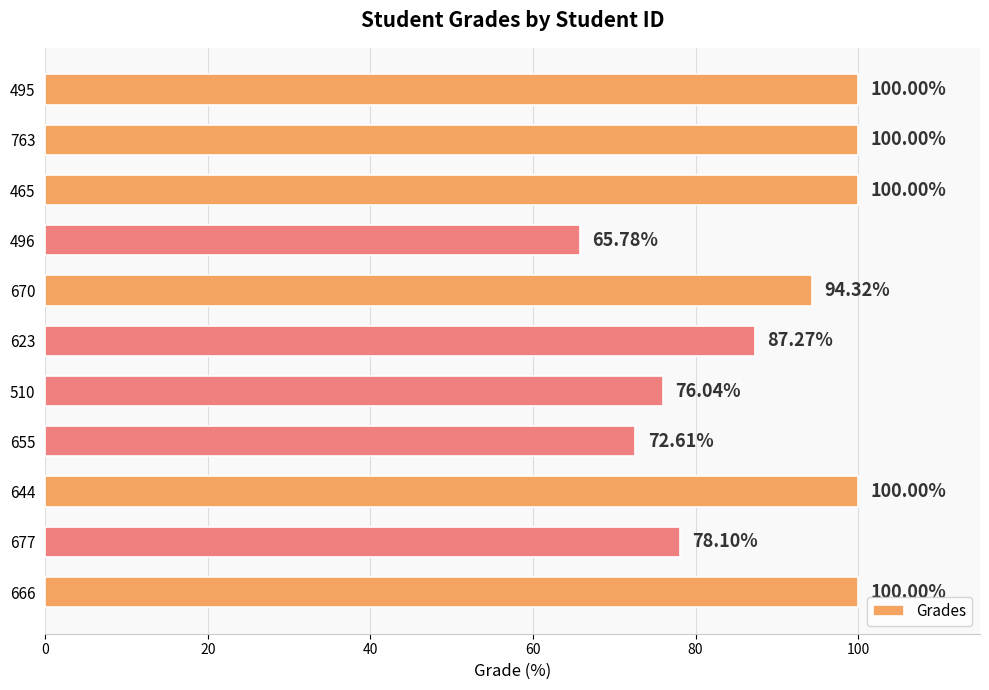

What is the smallest value displayed?

65.8